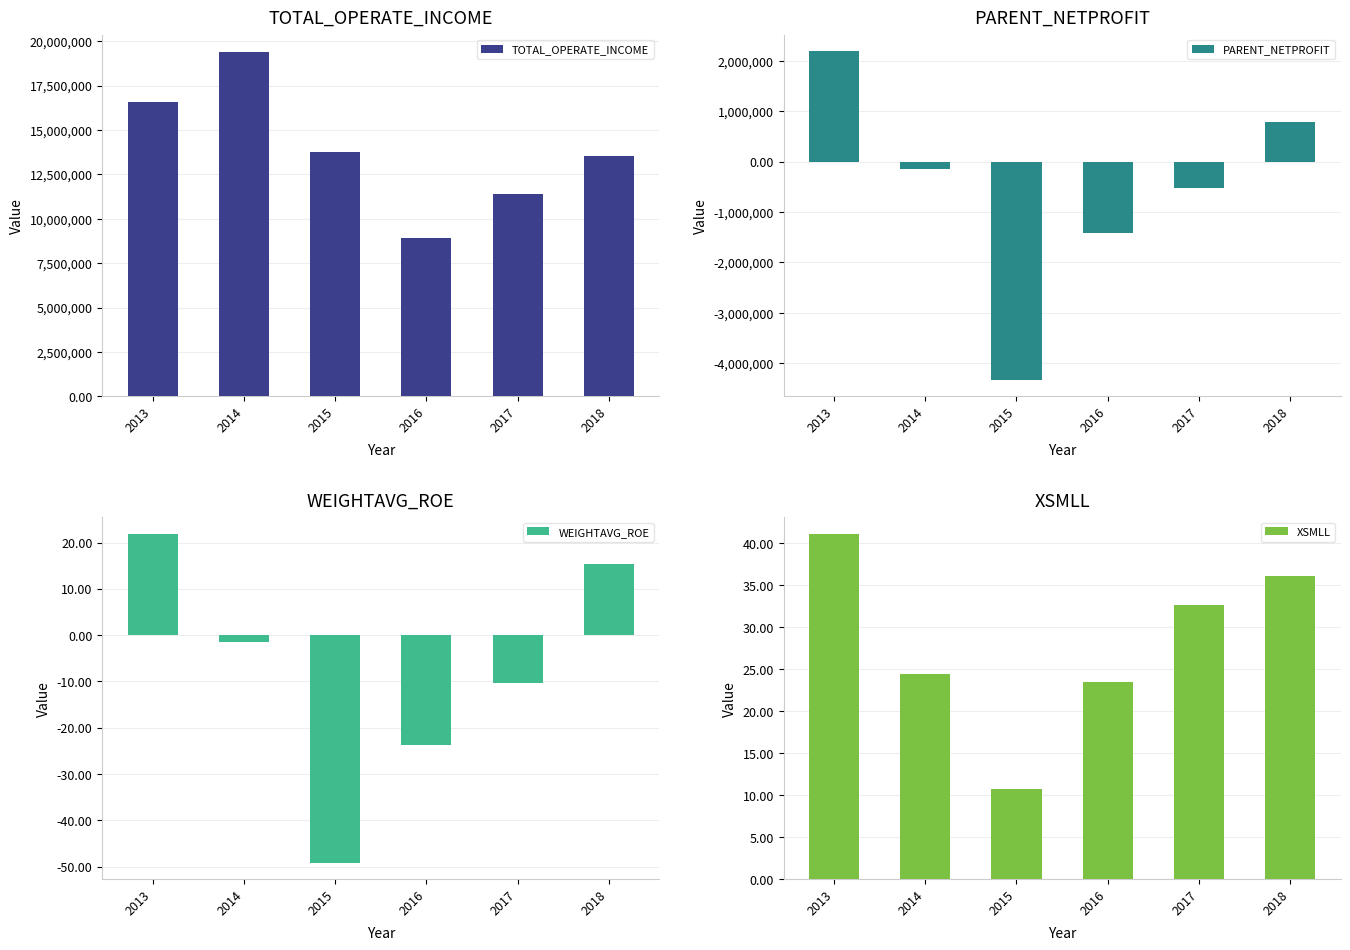

Are the bars horizontal?

No